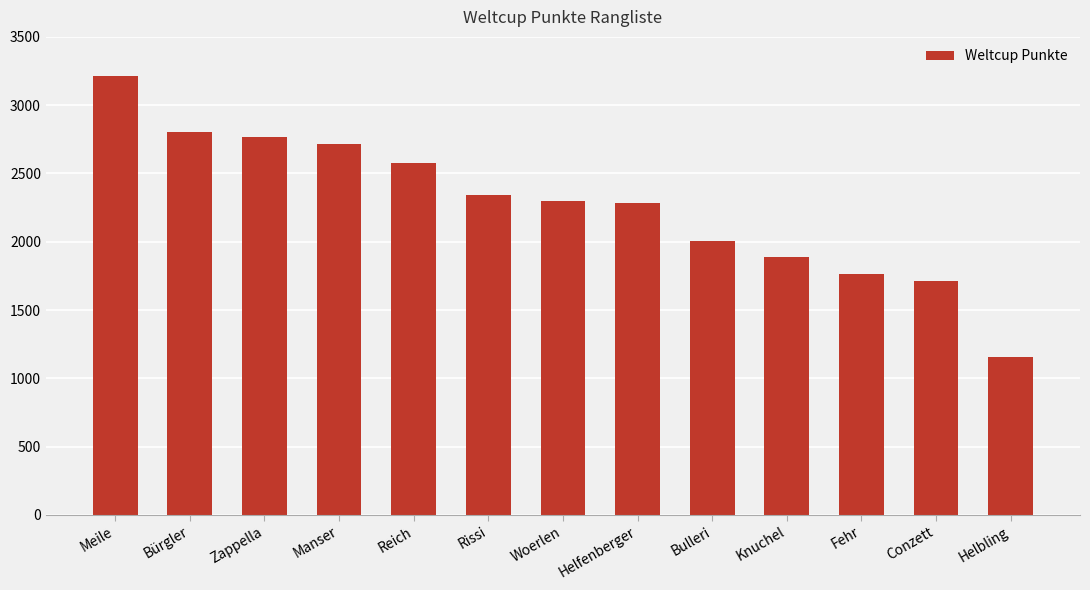

What is the approximate value at Helbling?

1158